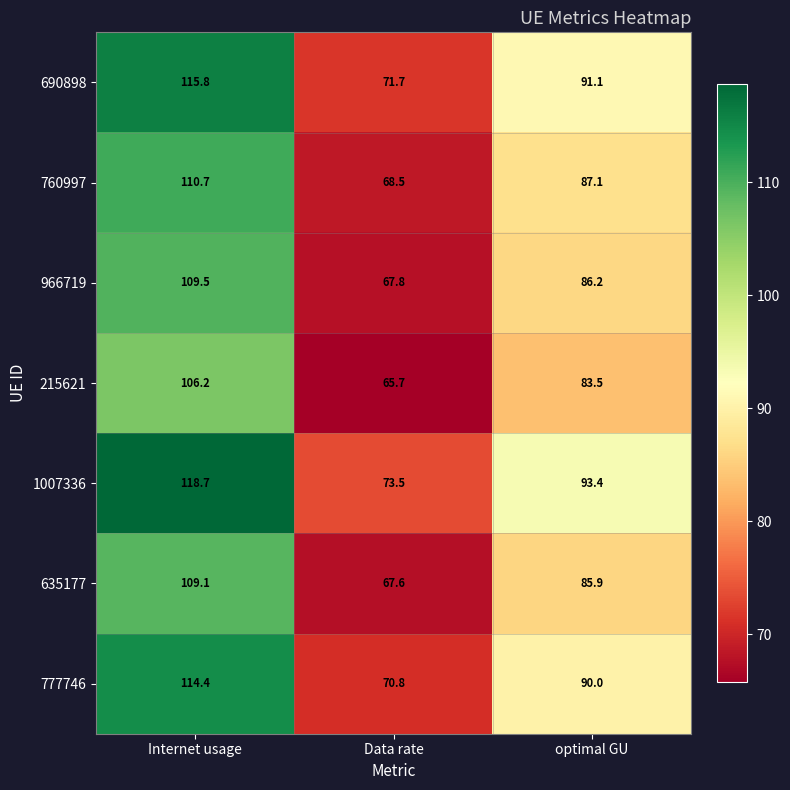

Which series changed the most between Data rate and optimal GU?

1007336